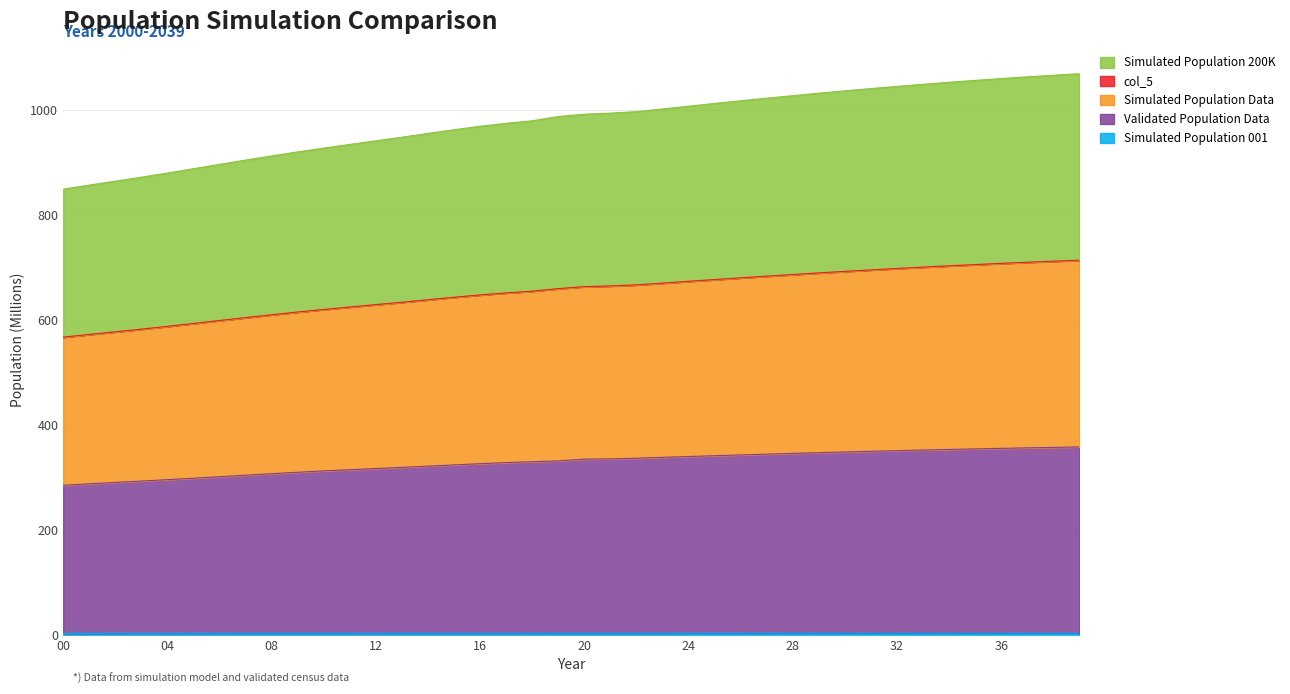

Does the chart have visible grid lines?

Yes